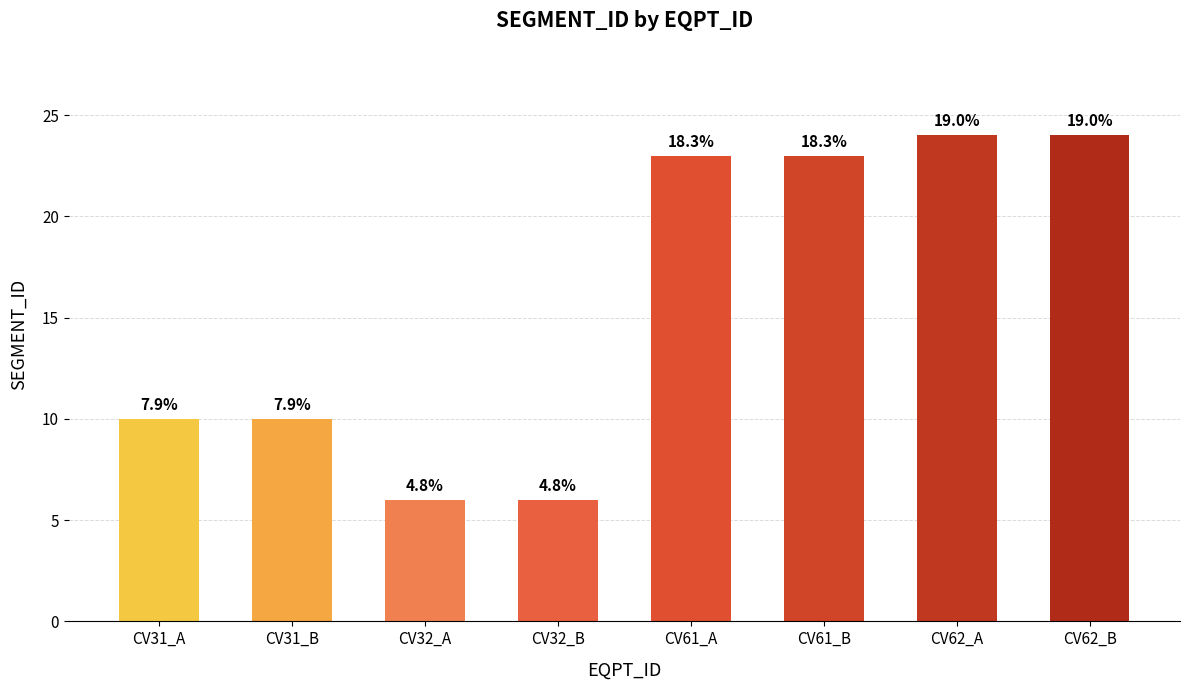

List the labels in order of value, smallest first.

CV32_A, CV32_B, CV31_A, CV31_B, CV61_A, CV61_B, CV62_A, CV62_B